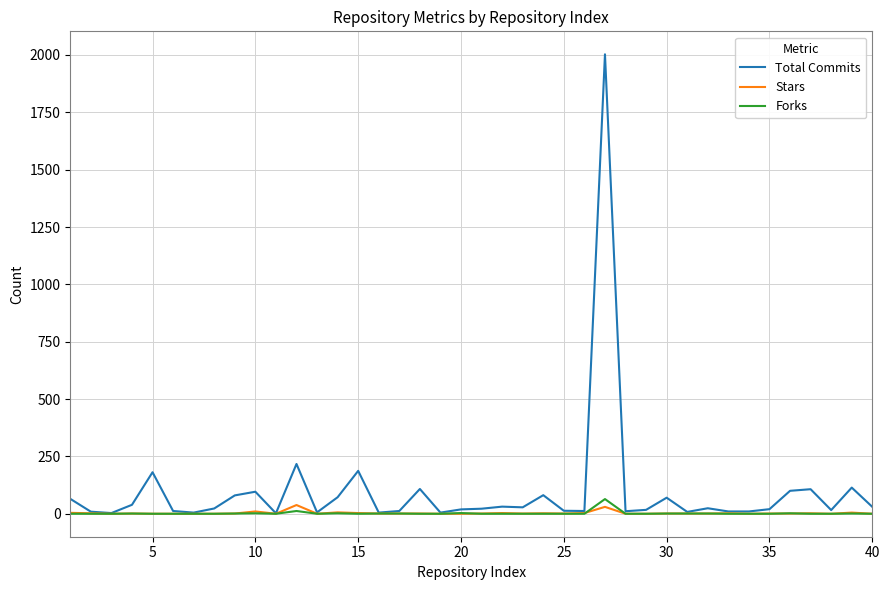

Which series has the largest total across all categories?

Total Commits